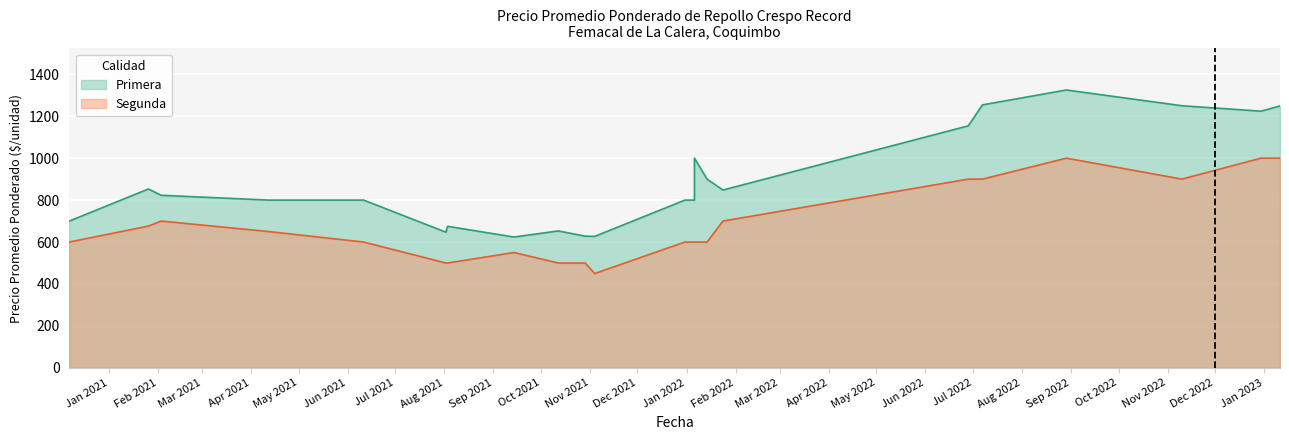

Which series has the largest total across all categories?

Primera